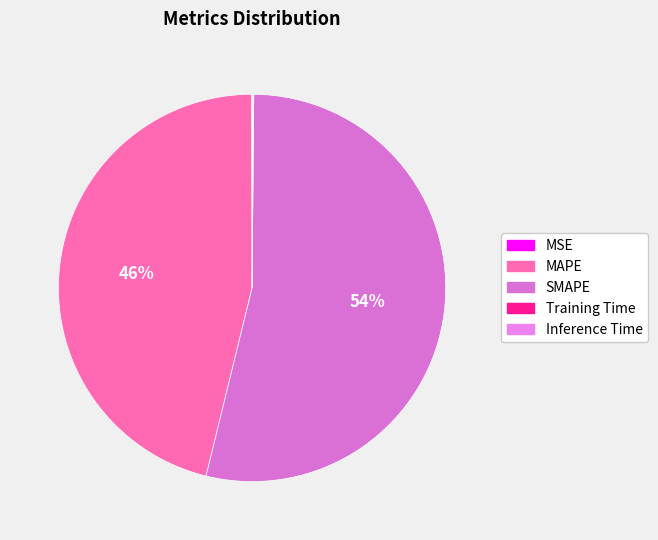

What is the change in value from SMAPE to Inference Time?

-32.6